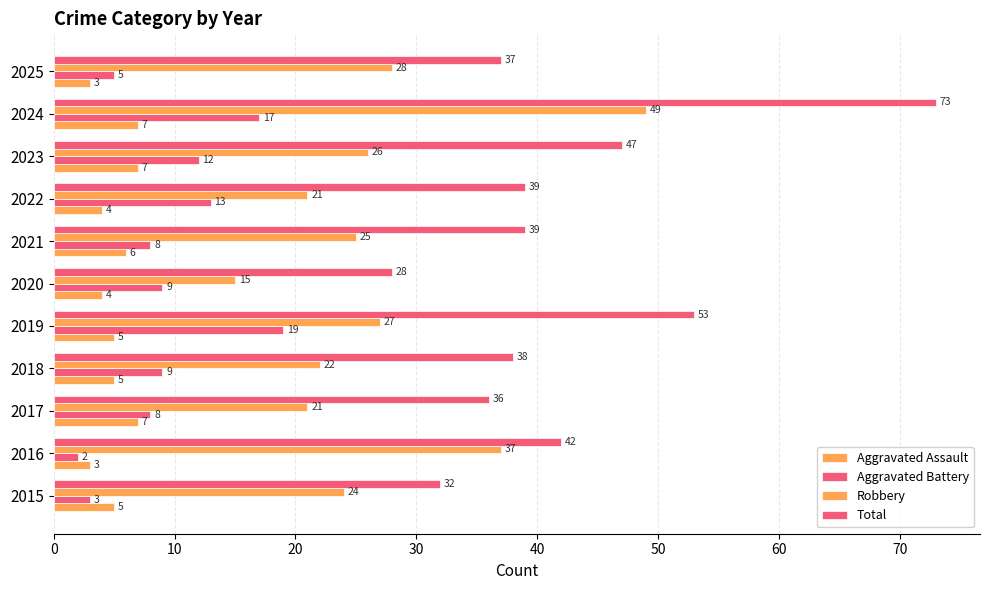

What is the minimum value shown in the chart?

2